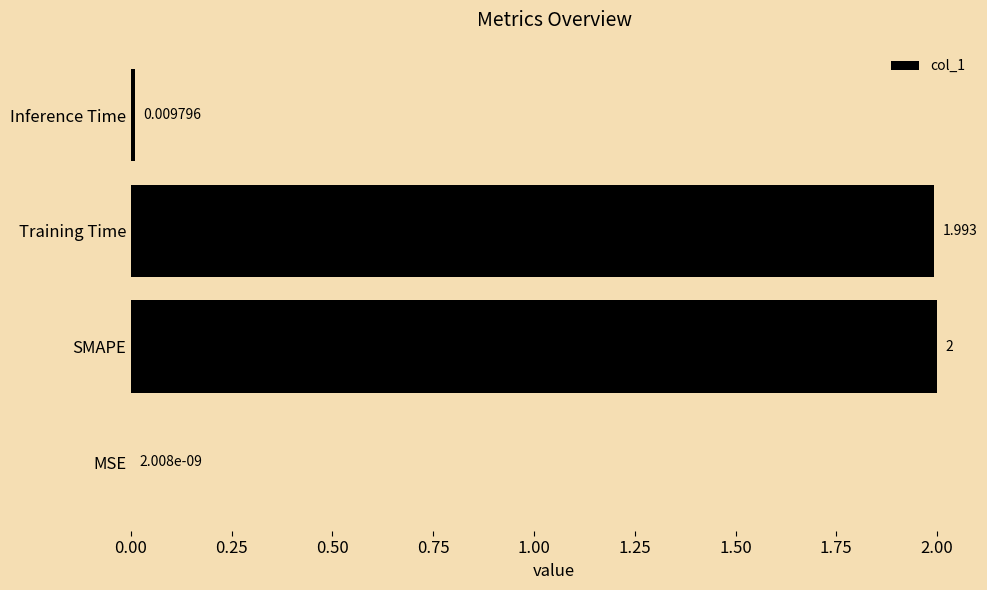

At which label is the value closest to 1?

Inference Time